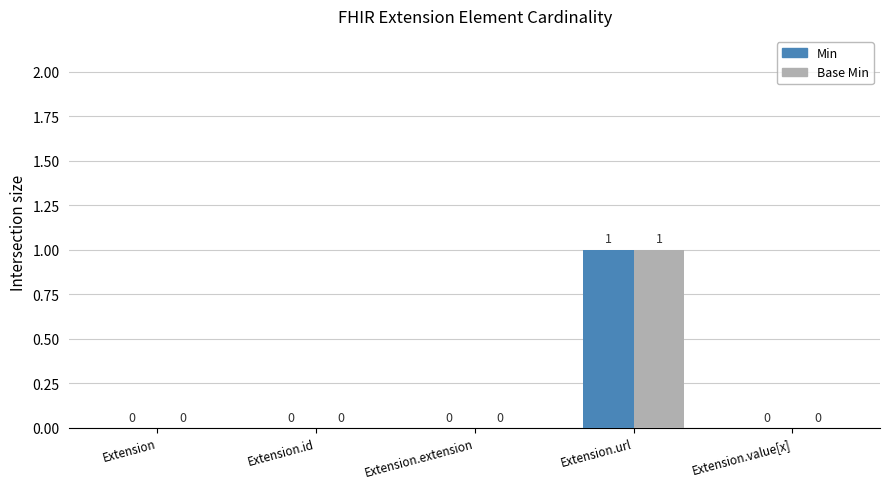

At which category is the sum across all series the highest?

Extension.url